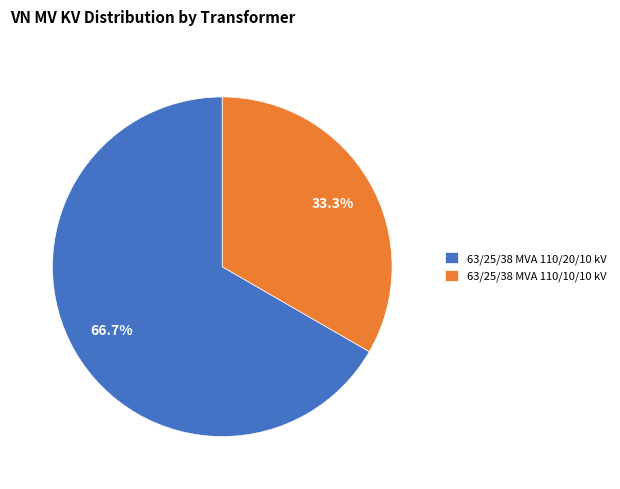

Approximately how many times larger is the value at 63/25/38 MVA 110/10/10 kV compared to 63/25/38 MVA 110/20/10 kV?

0.5